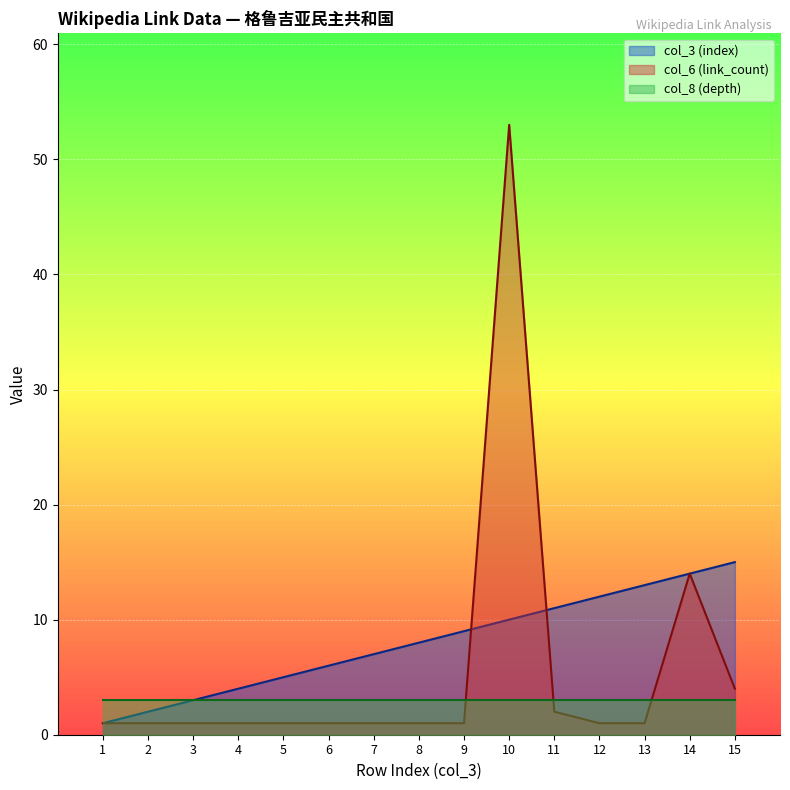

Which category has the highest value across all series?

10